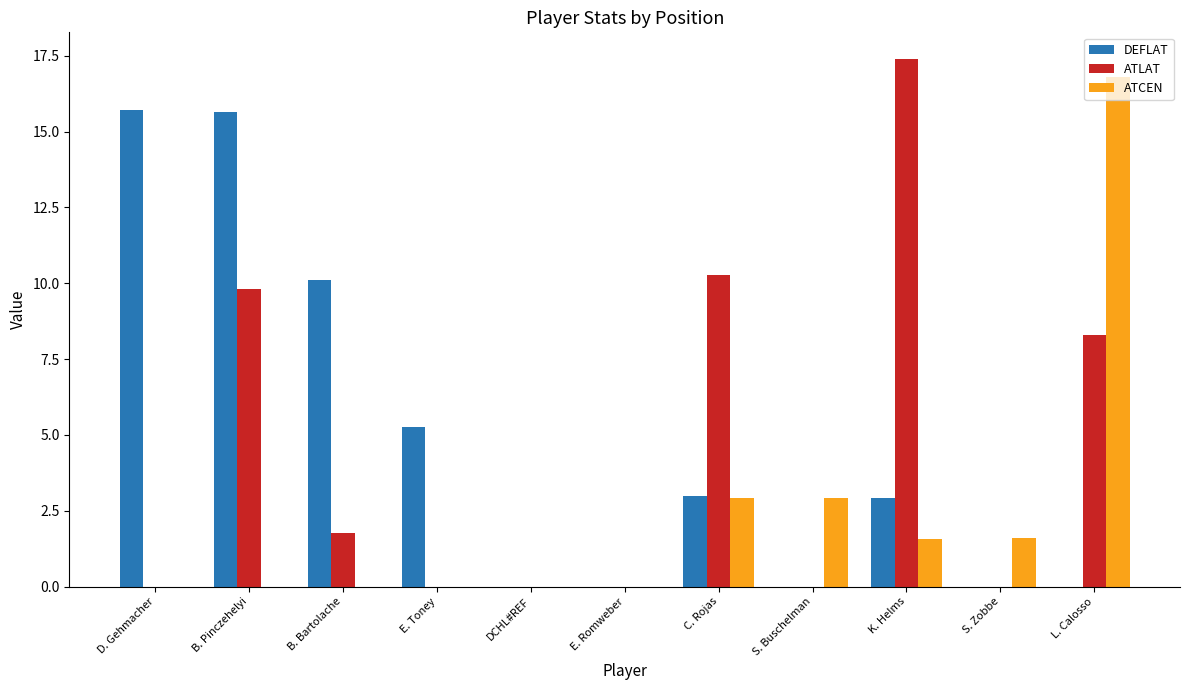

Reading left to right, list all the values displayed in this chart.

DEFLAT: 15.7	15.6	10.1	5.3	0.0	0.0	3.0	0.0	2.9	0.0	0.0
ATLAT: 0.0	9.8	1.8	0.0	0.0	0.0	10.3	0.0	17.4	0.0	8.3
ATCEN: 0.0	0.0	0.0	0.0	0.0	0.0	2.9	2.9	1.6	1.6	16.8